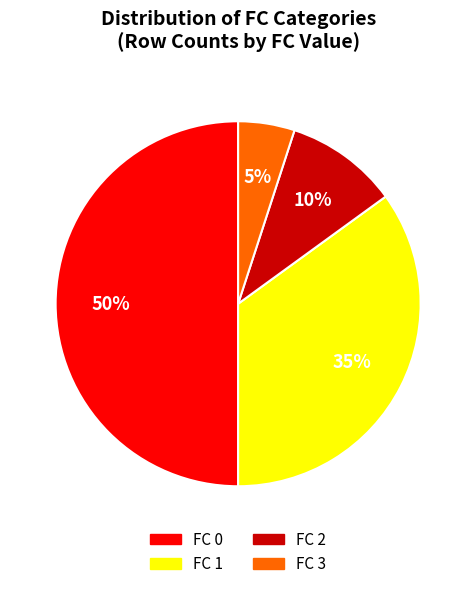

What is the smallest slice in the pie chart?

FC 3